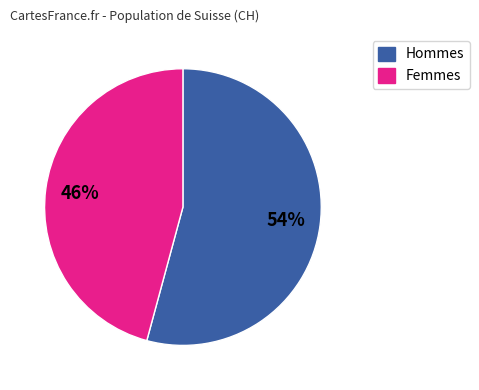

How many slices are in this pie chart?

2